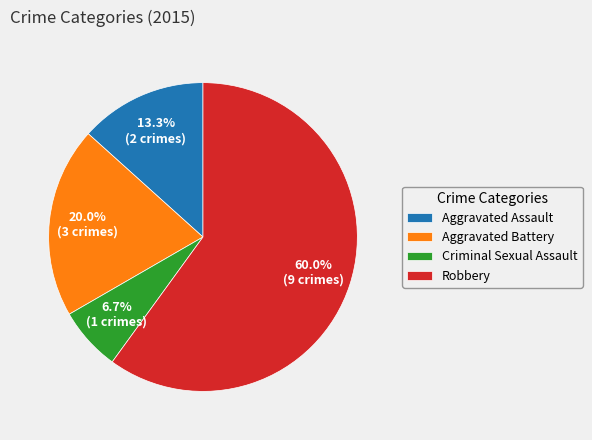

Which slice is the smallest?

Criminal Sexual Assault